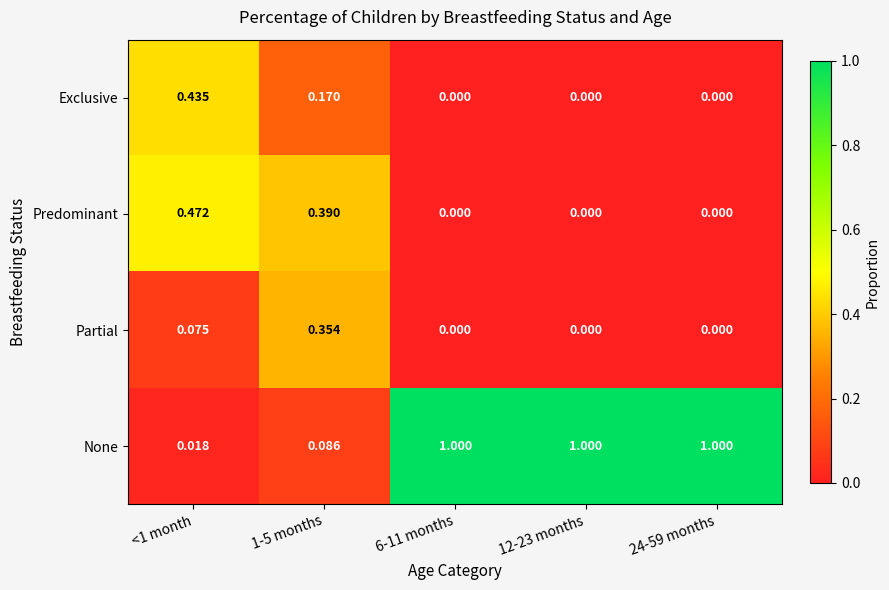

Which series has the widest spread of values?

None